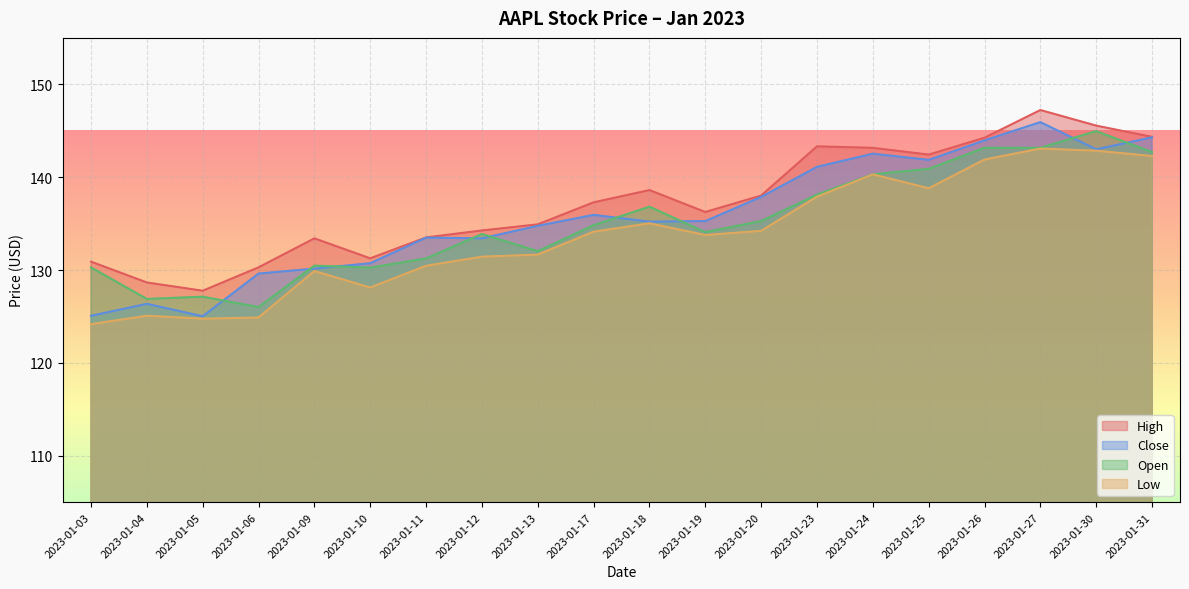

Rank the series by their maximum value, from highest to lowest.

High, Close, Open, Low